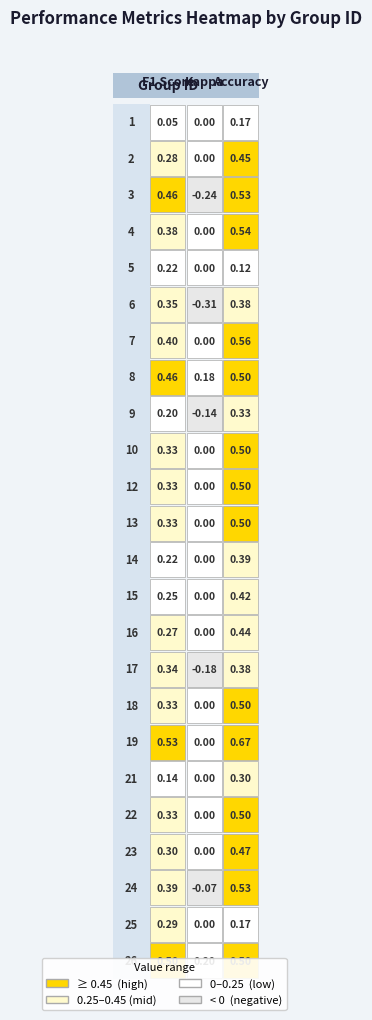

List the series in order of their overall mean, lowest first.

kappa, f1, accuracy